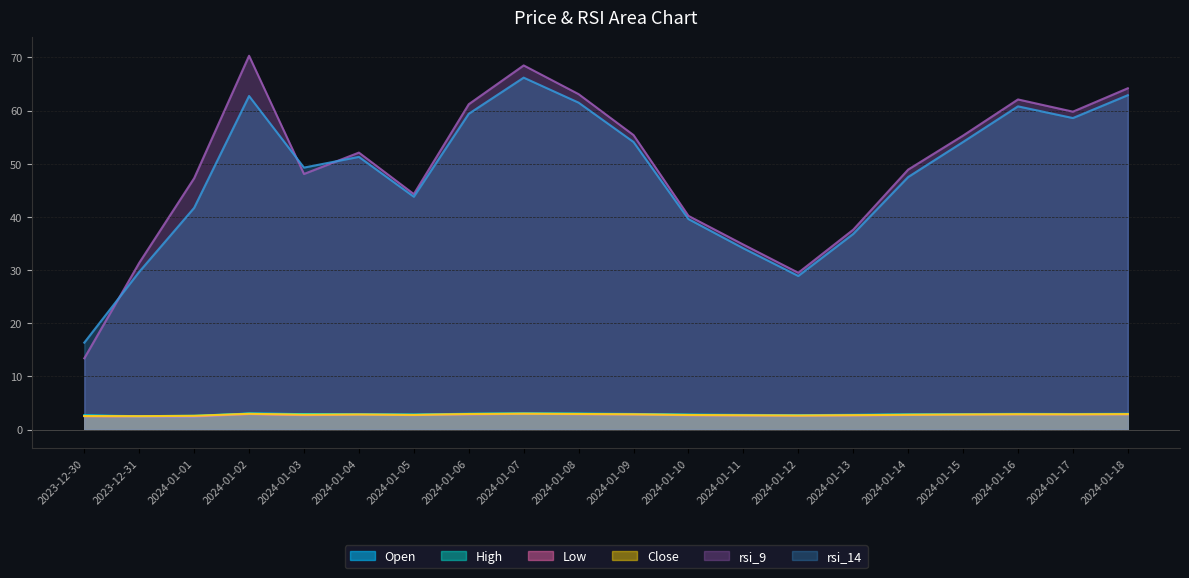

Count the number of data series in this chart.

6